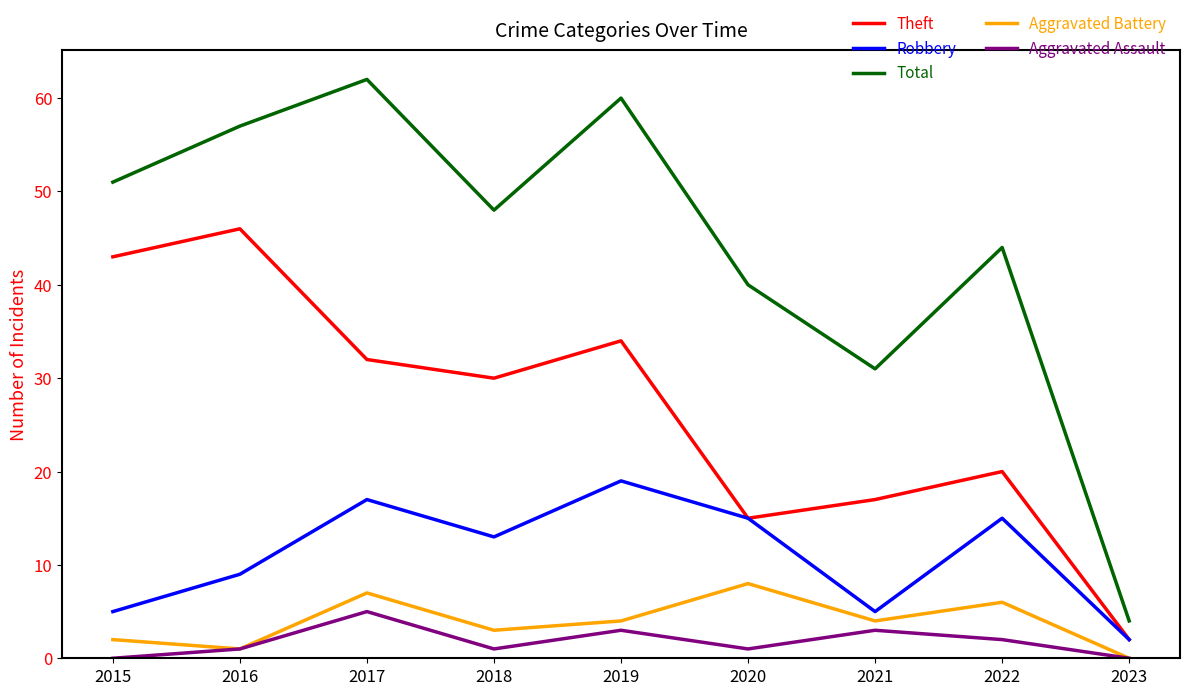

Which series changed the most between 2017 and 2020?

Total